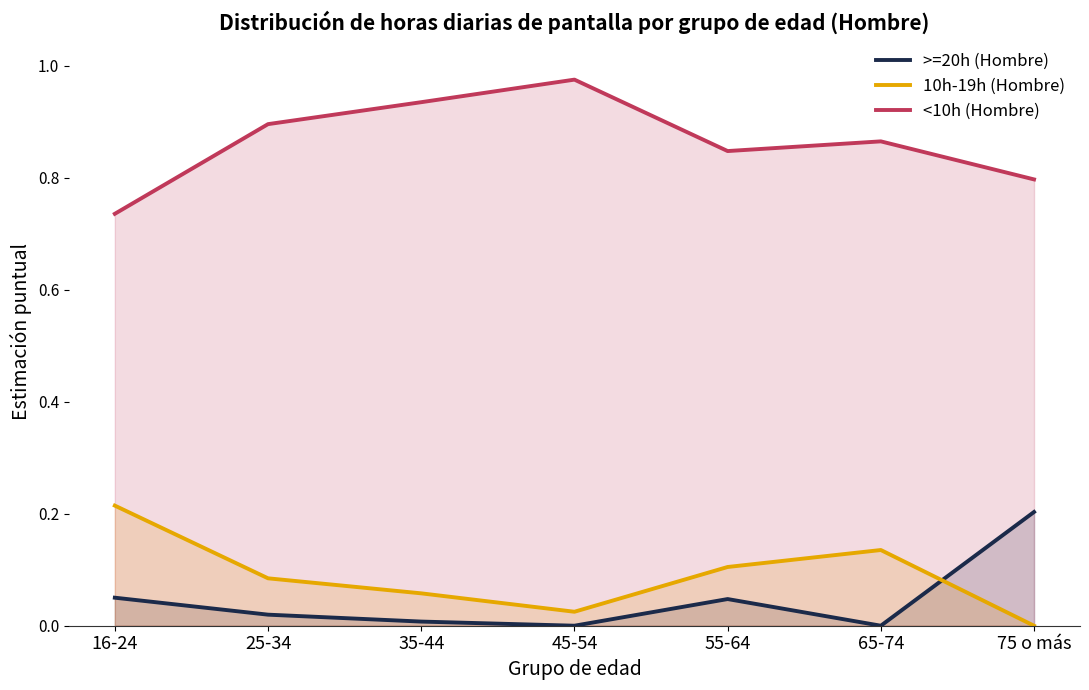

The value of <10h (Hombre) at 35-44 is 1.5. True or false?

False